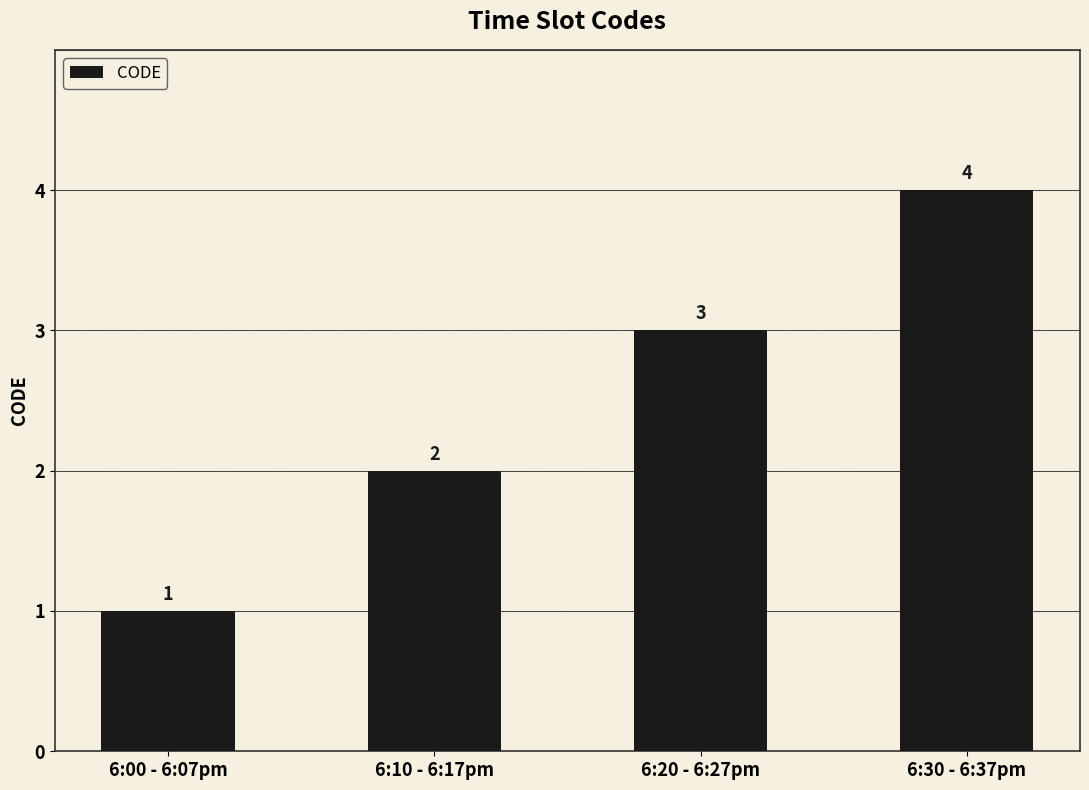

What is the value of the 2nd bar from the left?

2